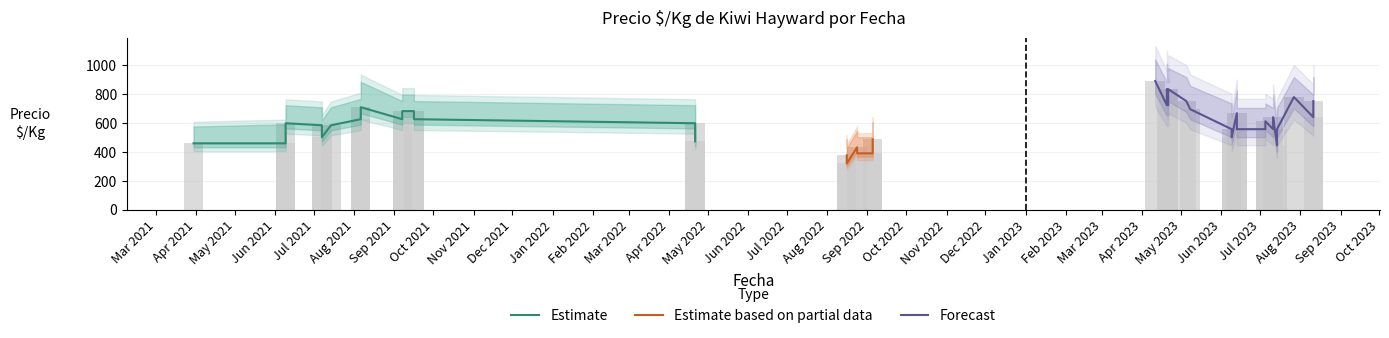

Reading right to left, extract all data points from this chart.

Precio minimo: 556	611	639	750	319	375	722	833	625	681	583	556	667	389	431	458	556	639	389	486	889	750	444	556	625	681	500	583	722	833	625	708	500	556	458	597	472	597	778	694
Precio maximo: 639	667	722	833	403	458	800	917	708	750	667	639	750	472	514	542	639	722	472	569	944	833	528	639	708	750	583	667	800	889	722	833	583	667	556	681	556	681	833	778
Precio promedio ponderado: 556	611	639	750	319	375	722	833	625	681	583	556	667	389	431	458	556	639	389	486	889	750	444	556	625	681	500	583	722	833	625	708	500	556	458	597	472	597	778	694